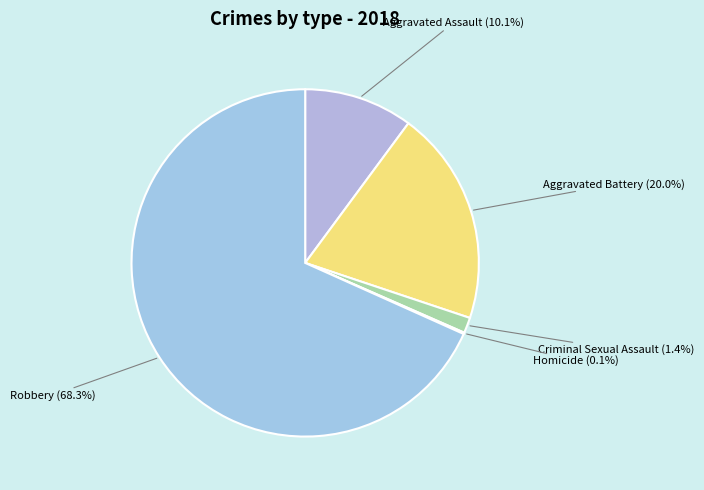

What percentage is NOT represented by Criminal Sexual Assault?

98.6%